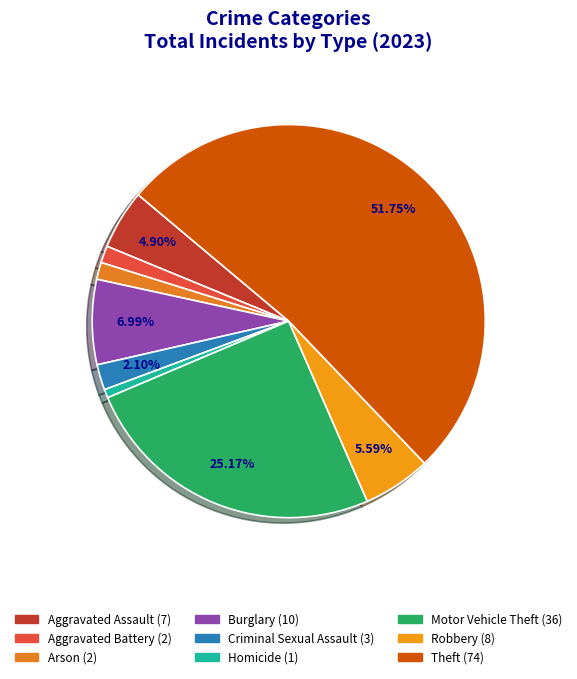

What is the largest slice in the pie chart?

Theft